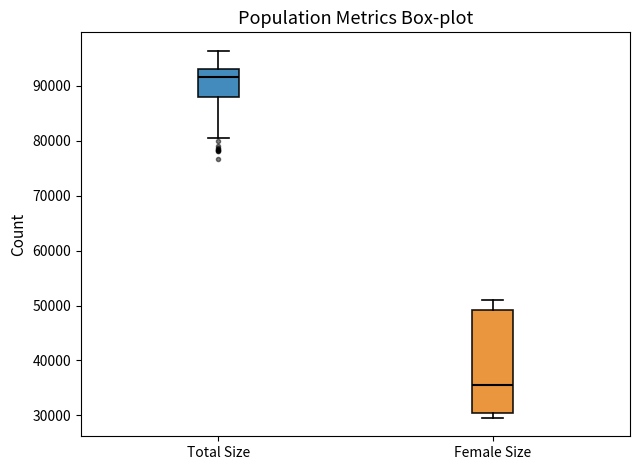

Where is the upper edge of the box for Female Size on the y-axis? The values are not printed on the chart, so give them approximately, as read against the axis.

49000